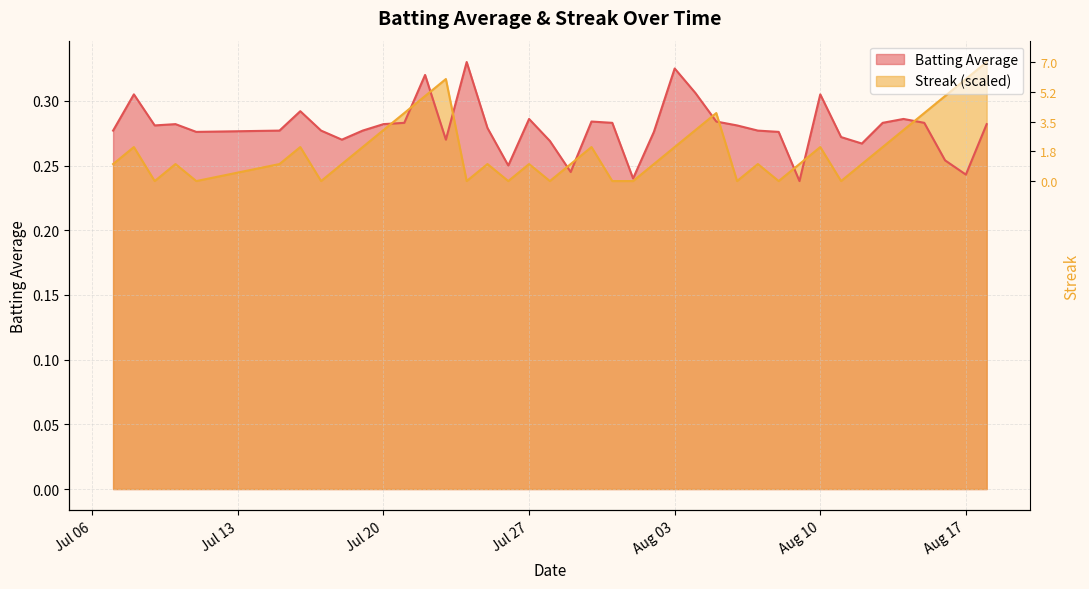

How many lines are shown in the chart?

2